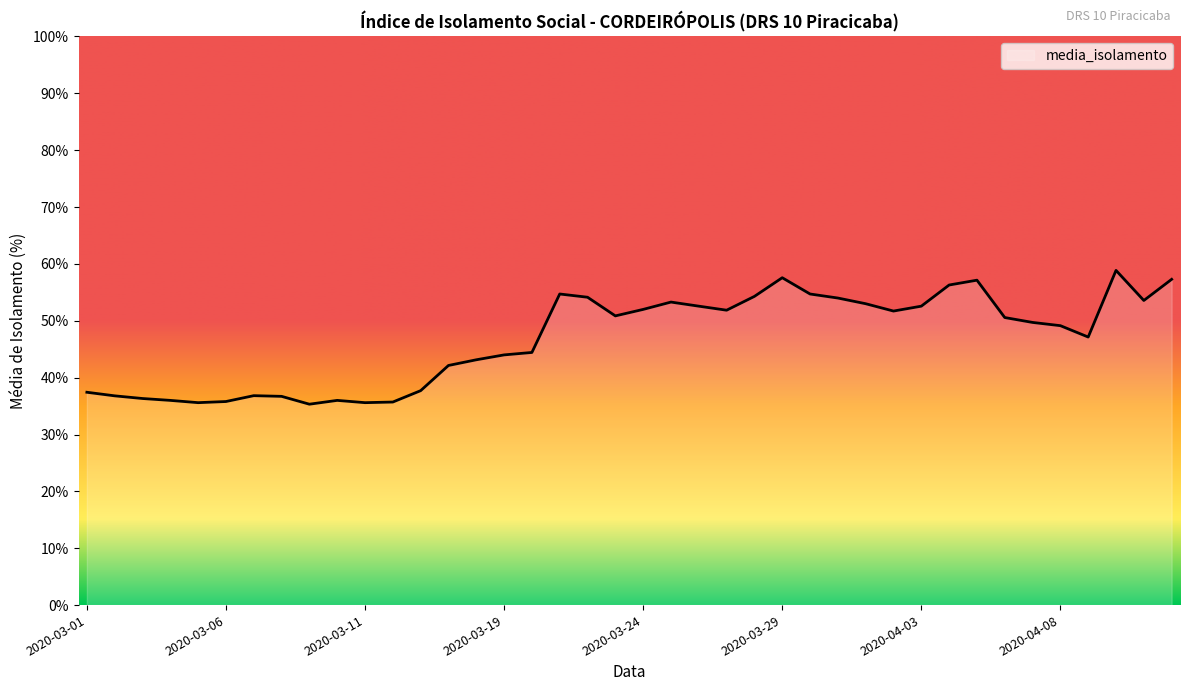

What is the difference between the maximum and minimum values?

23.5